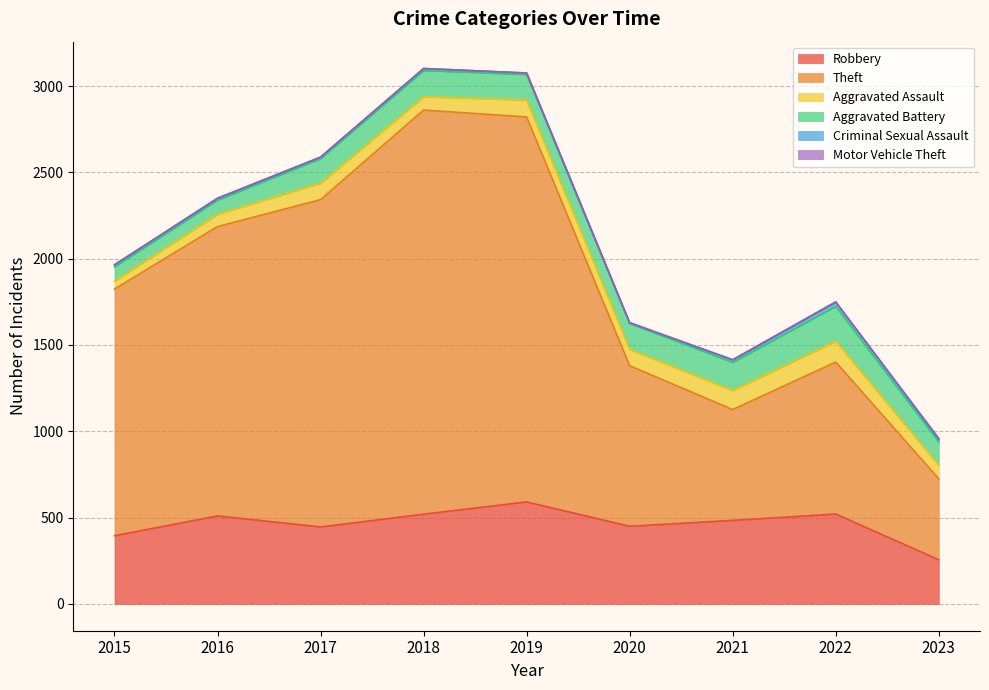

True or false: Aggravated Battery and Criminal Sexual Assault cross at least once.

False